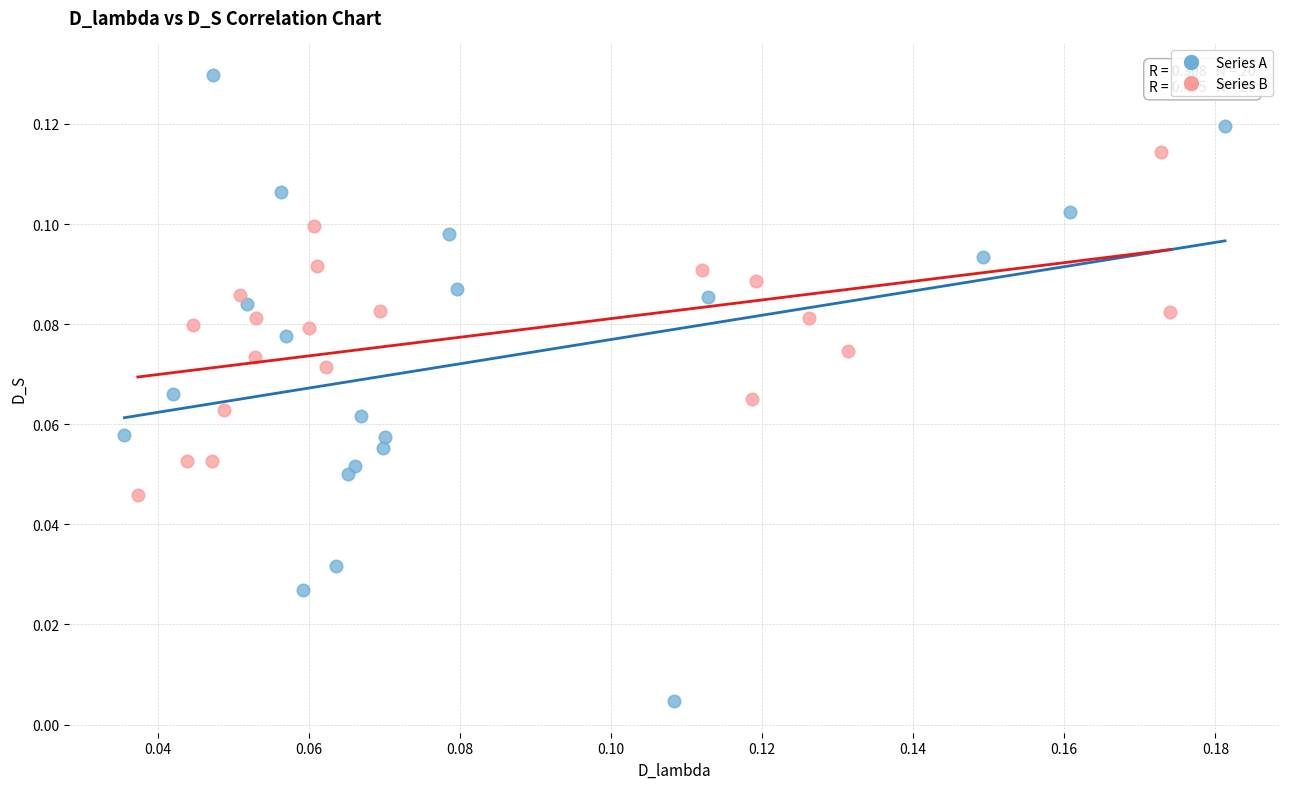

Which series reaches the maximum Y coordinate?

Series A